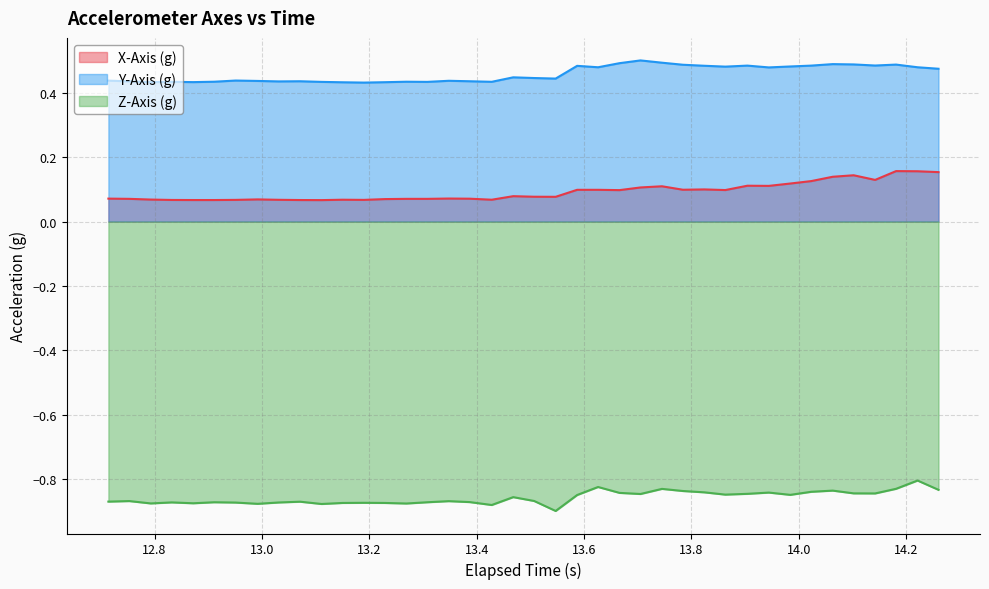

What is the average value of the Y-Axis (g) series?

0.5